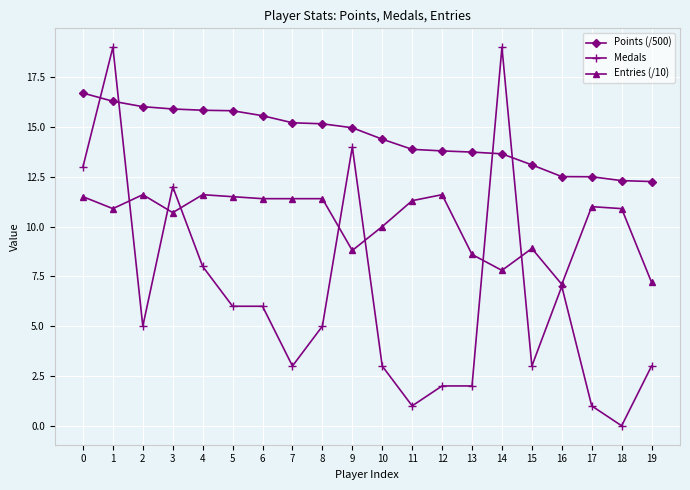

Is this an area chart (filled region under the line)?

No